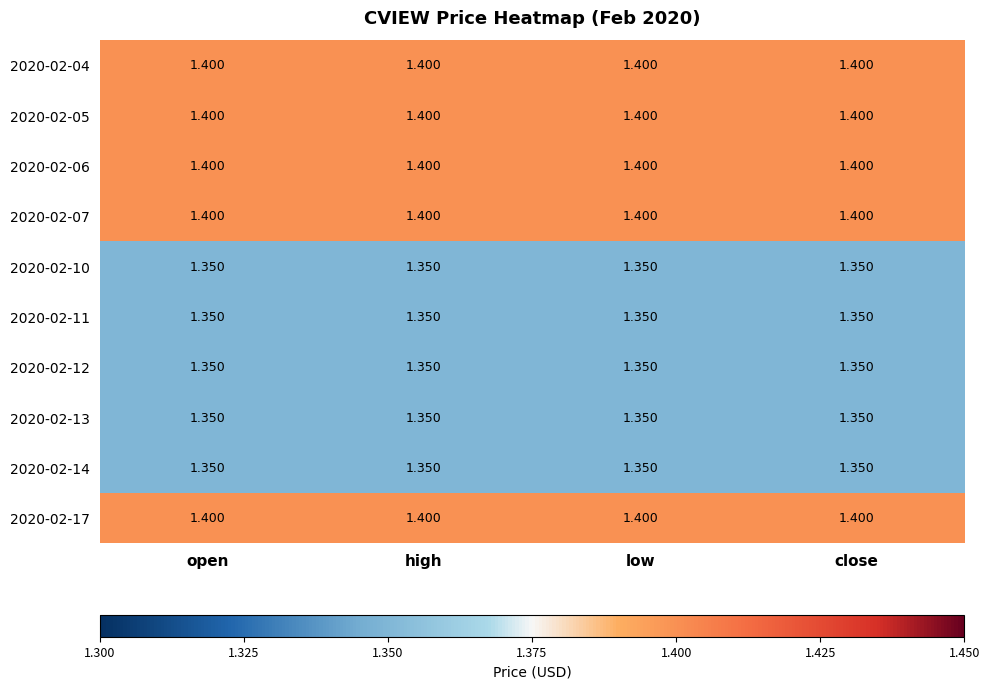

Is the value of 2020-02-12 at low greater than the value of 2020-02-07 at open?

No